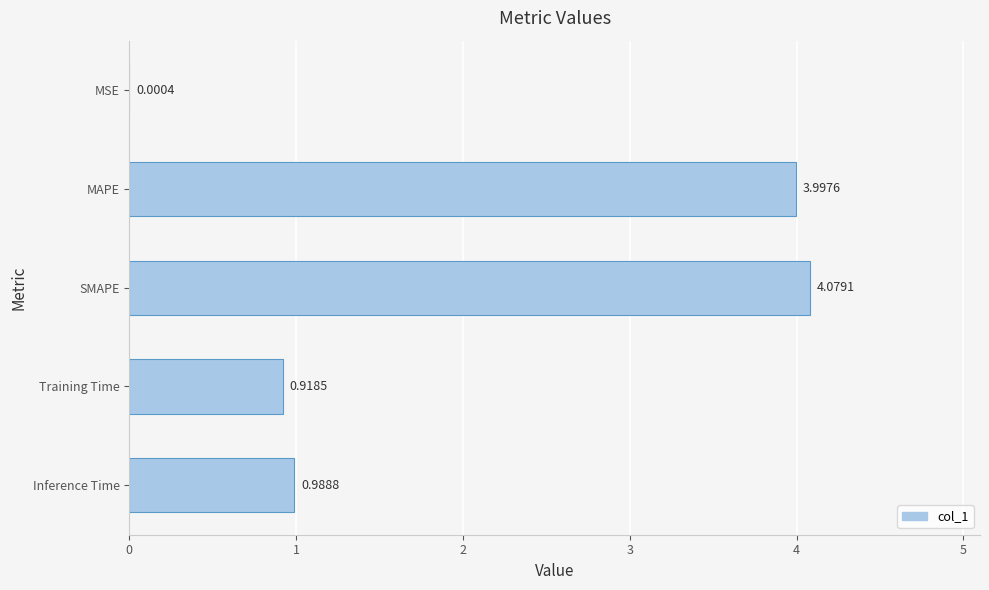

Are the bars horizontal?

Yes